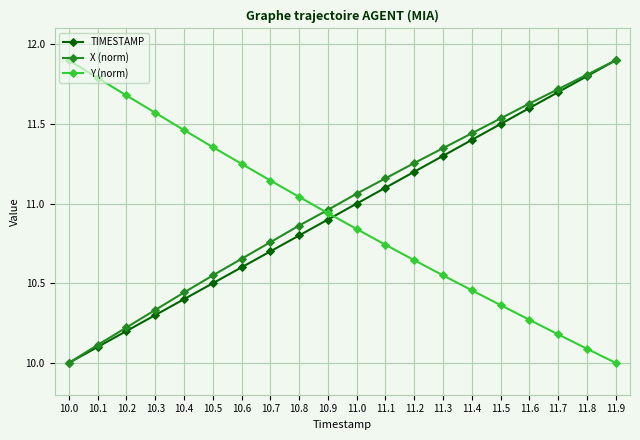

Between which two adjacent categories do Y (norm) and X (norm) first intersect?

10.8 and 10.9